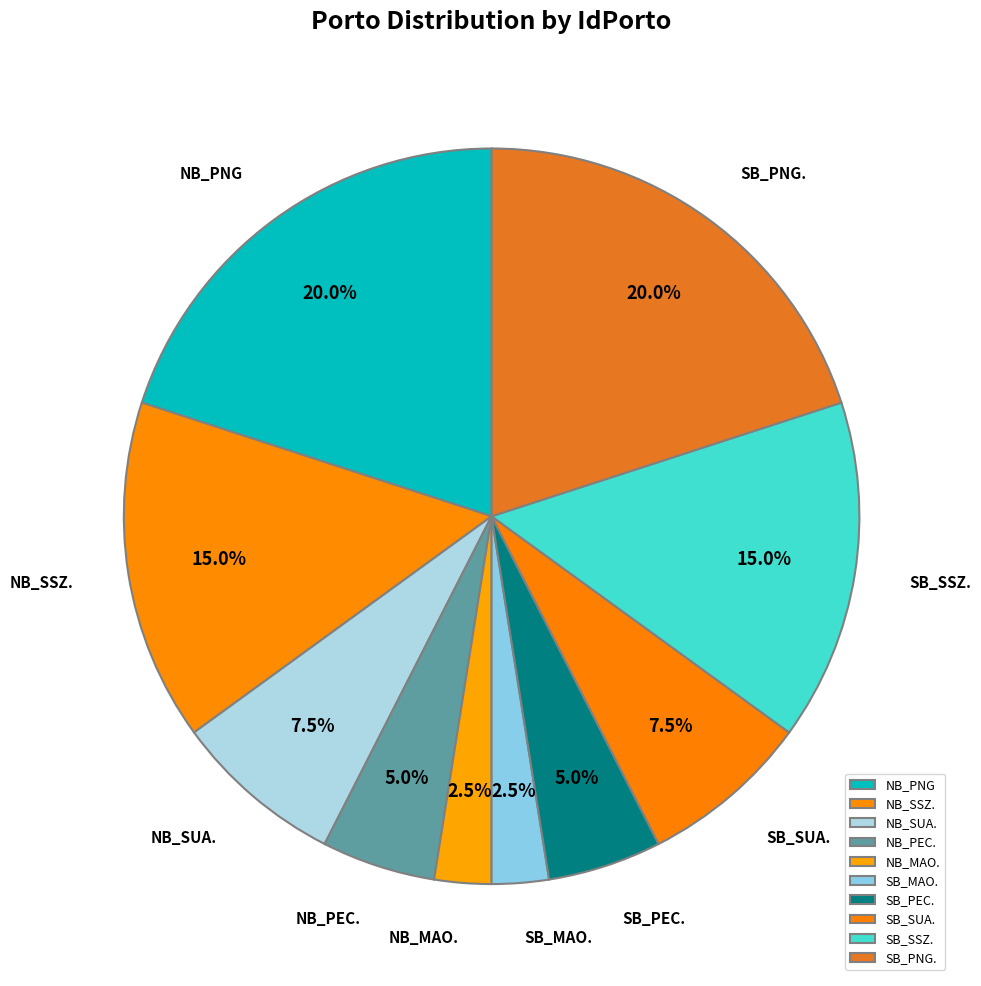

Does SB_SUA. account for over 50% of the chart?

No